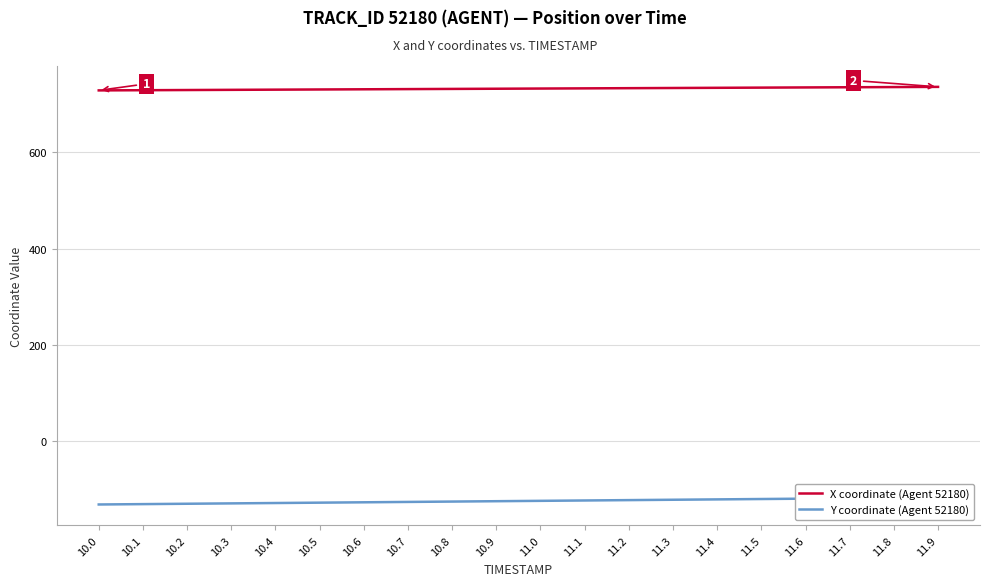

At which label does X coordinate (Agent 52180) first exceed 732?

10.9